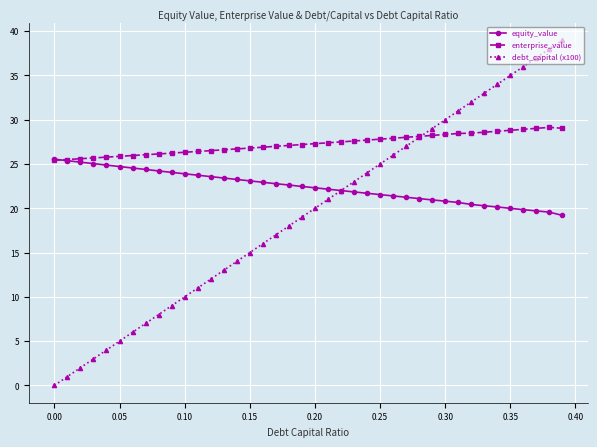

List the series in order of their overall mean, lowest first.

debt_capital (x100), equity_value, enterprise_value